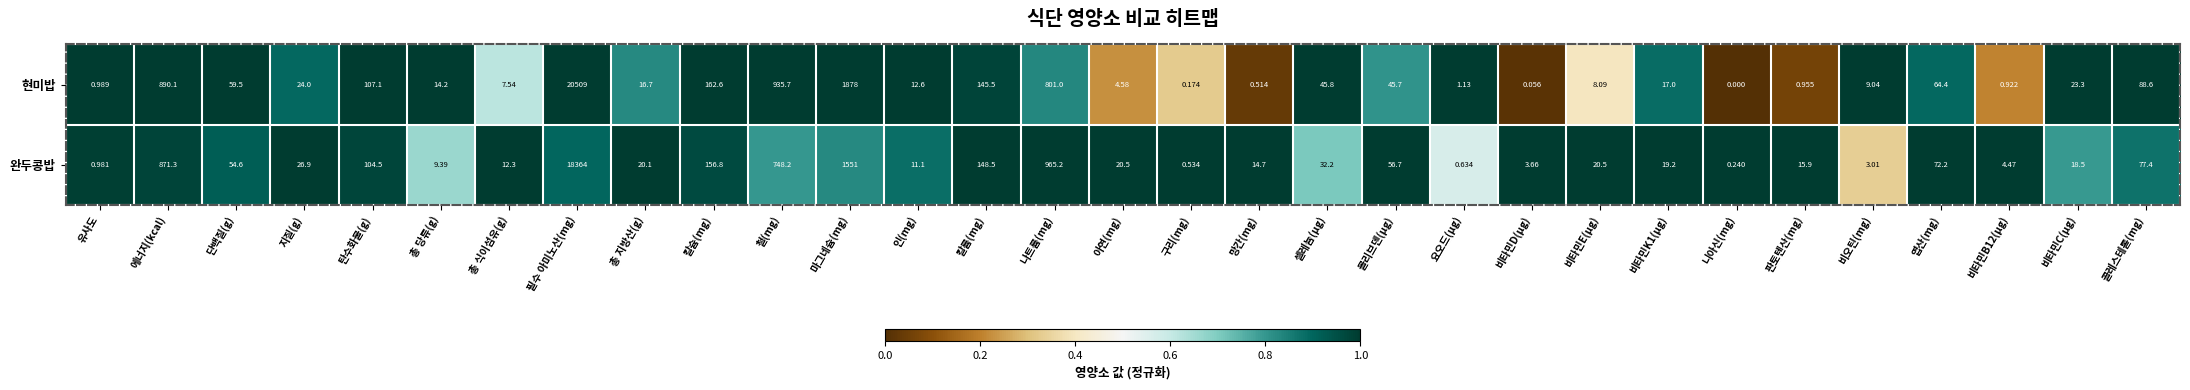

Between 단백질(g) and 철(mg), which series saw the biggest shift?

현미밥